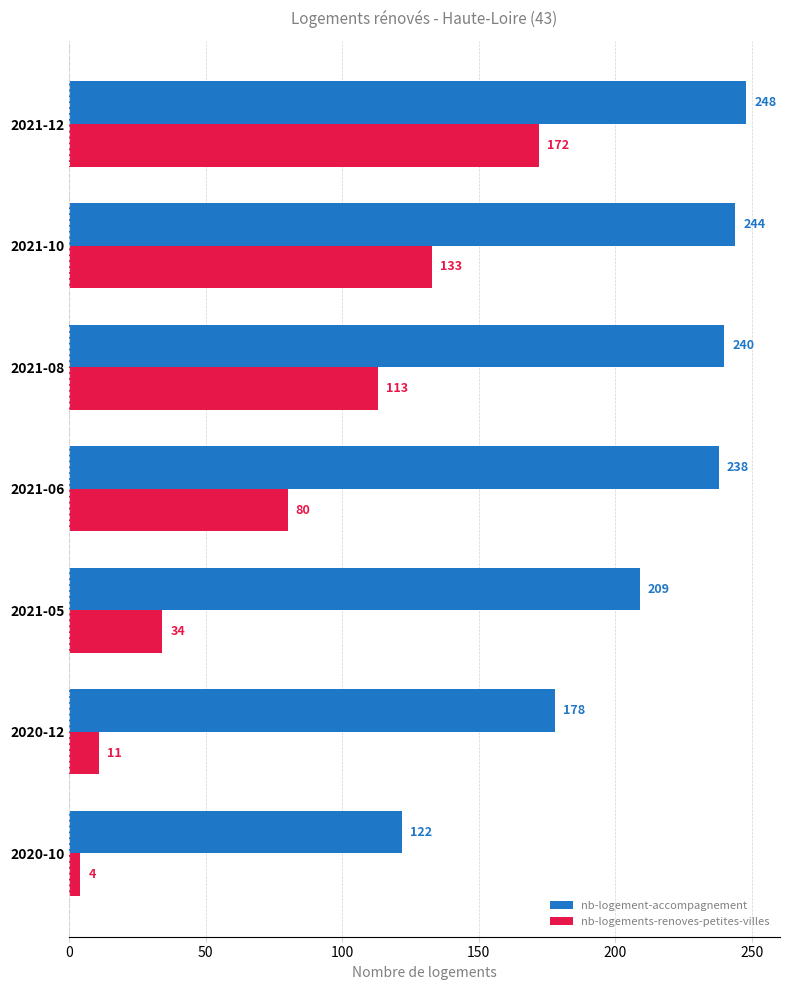

At which category is the sum across all series the highest?

2021-12